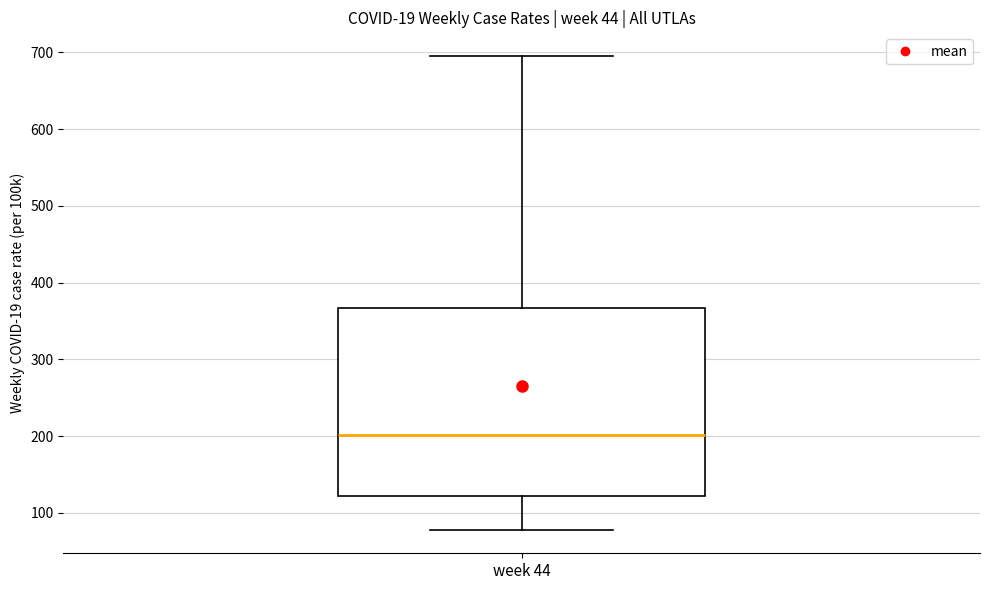

Transcribe this box plot: give where the median line is, the range the box spans, and where the two whiskers end, as read against the y-axis. The values are not printed on the chart, so give them approximately, as read against the axis.

median 200, box 120 to 370, whiskers 80 to 700